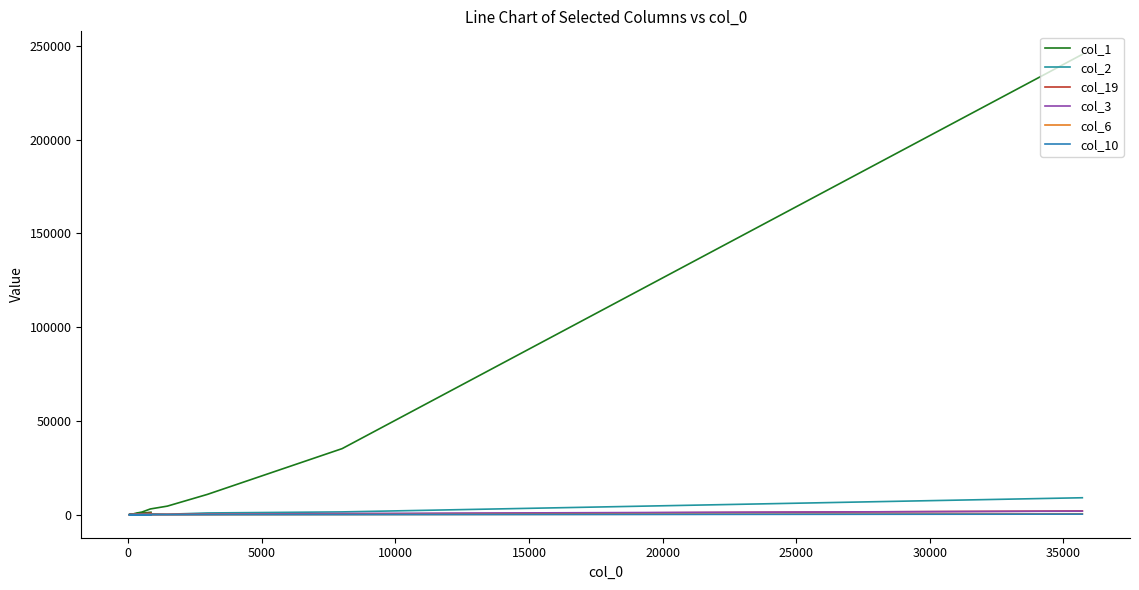

True or false: col_10 and col_19 intersect in this chart.

False